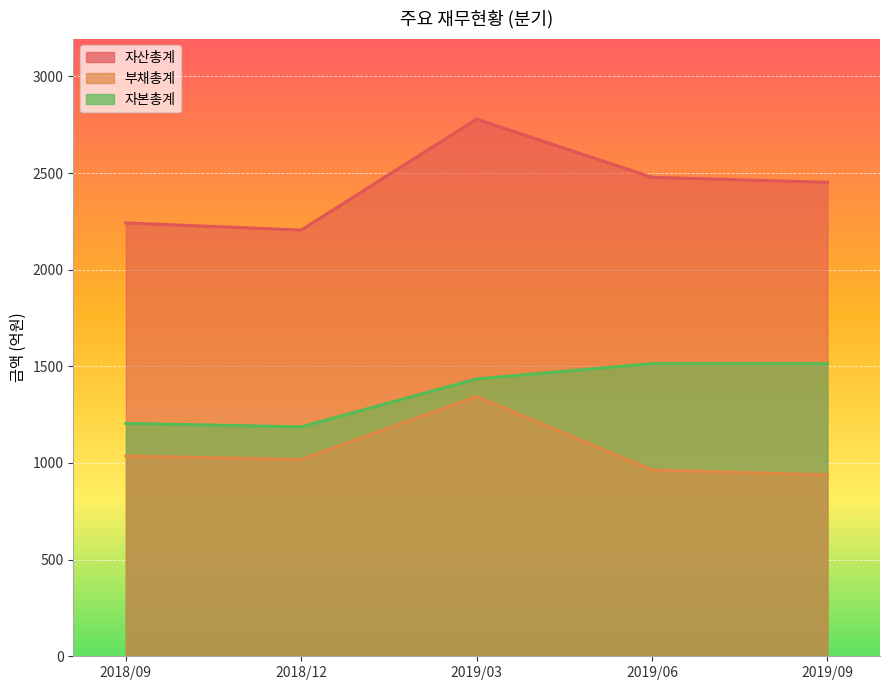

Reading right to left, list all the values displayed in this chart.

자산총계: 2019/09=2452	2019/06=2478	2019/03=2779	2018/12=2205	2018/09=2242
부채총계: 2019/09=938	2019/06=964	2019/03=1344	2018/12=1018	2018/09=1036
자본총계: 2019/09=1514	2019/06=1514	2019/03=1435	2018/12=1187	2018/09=1205